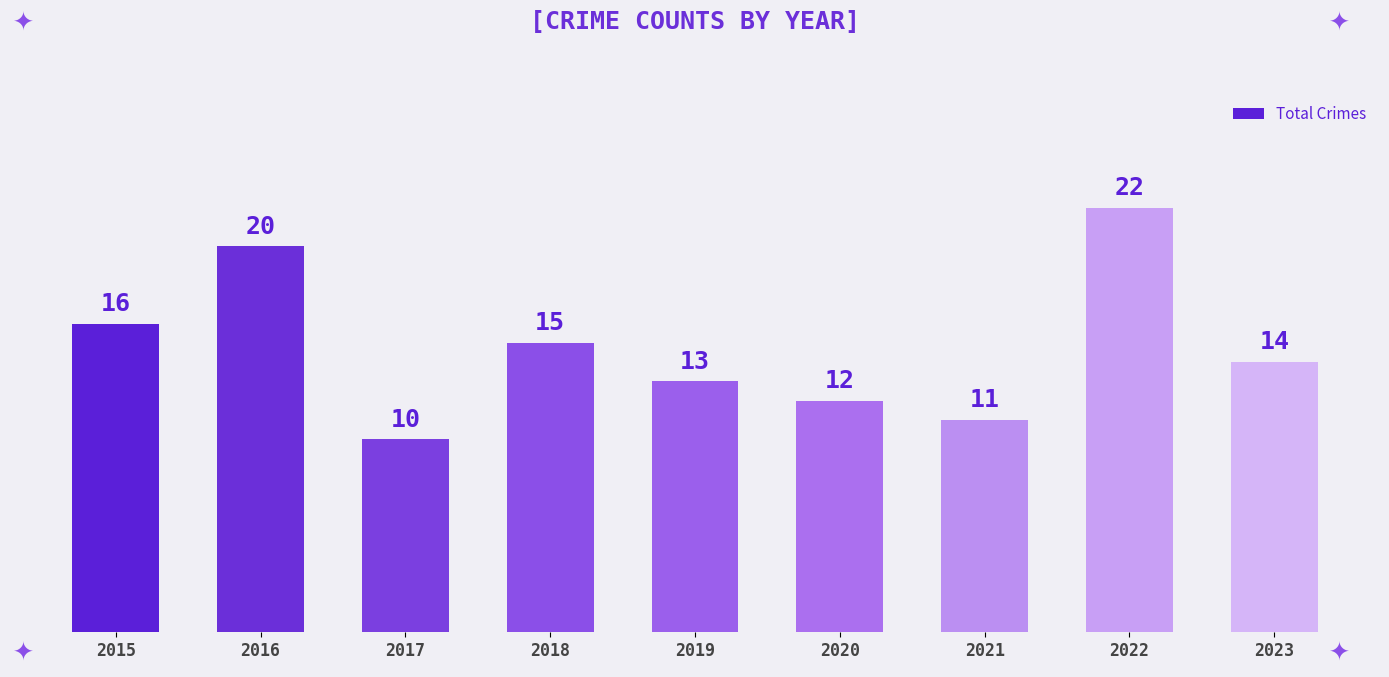

What is the difference between the maximum and minimum values?

12